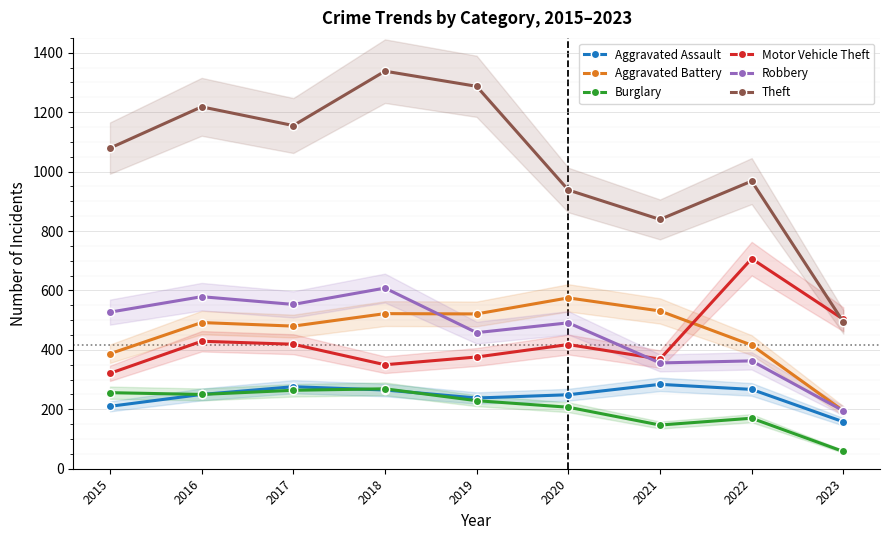

What is the highest value of the Aggravated Assault series?

284